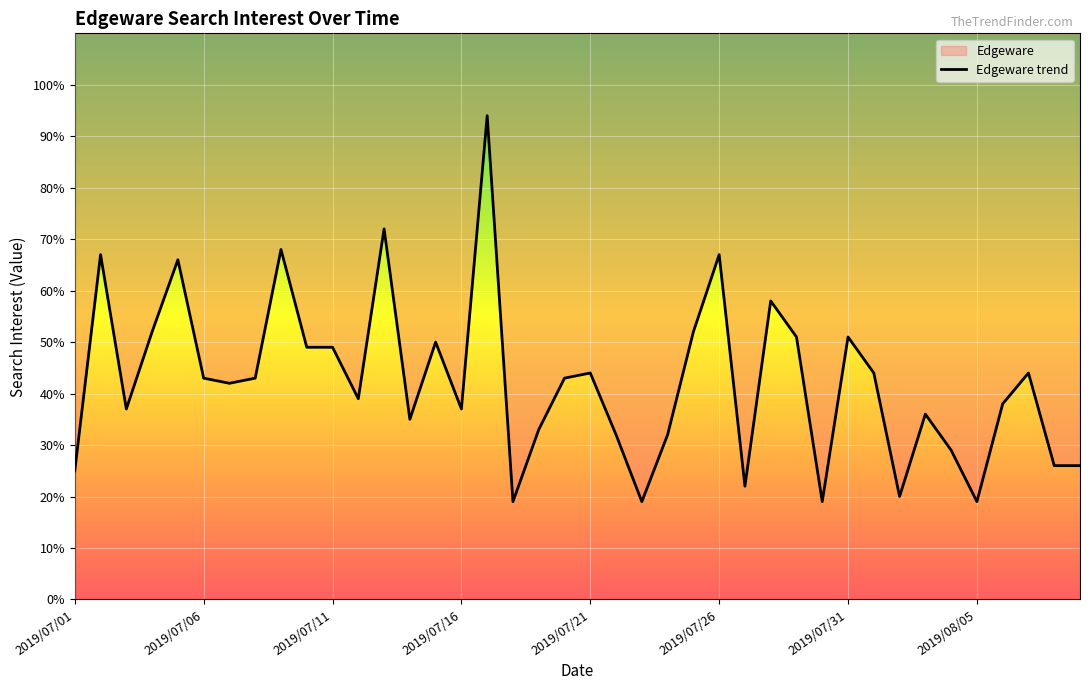

How many interior local valleys (lower than both neighbors) does the data have?

11